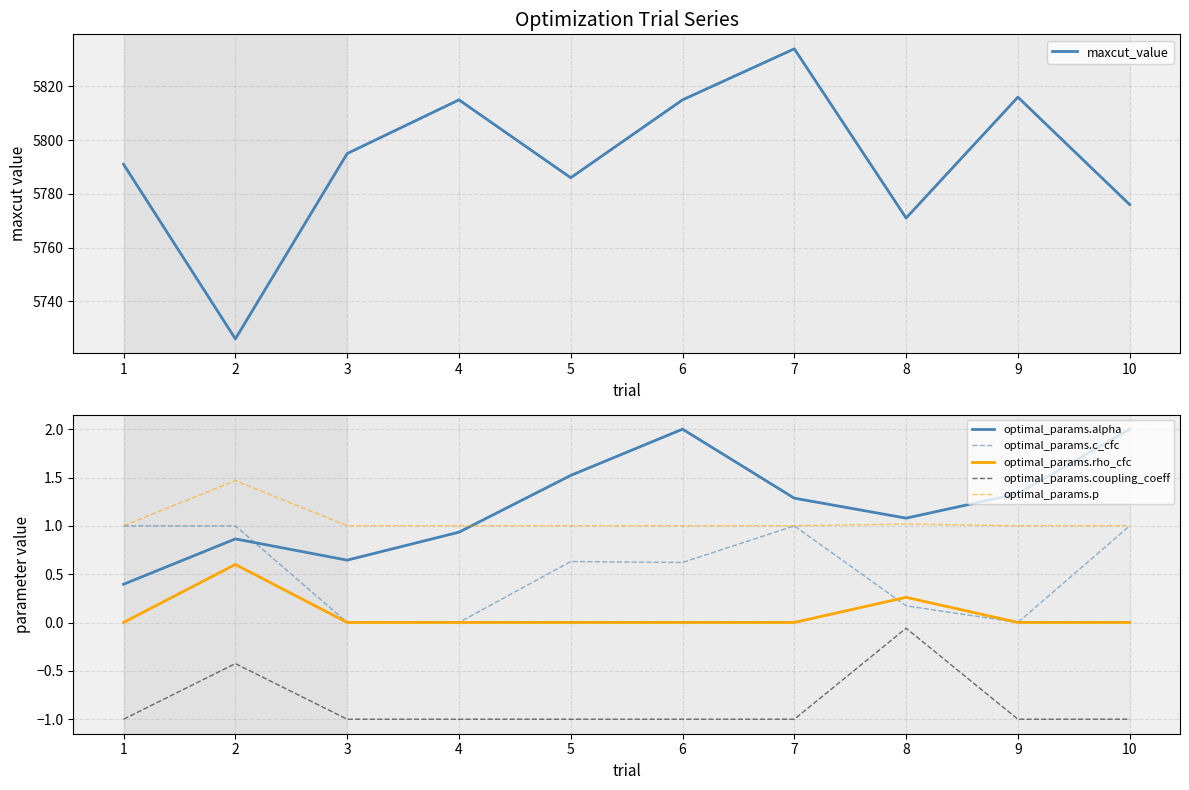

What is the smallest value displayed?

-1.0